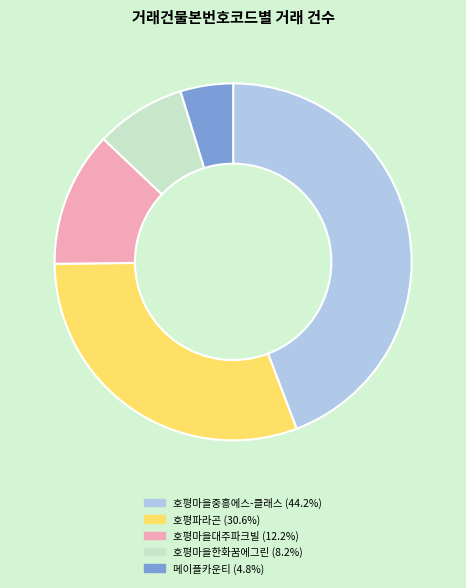

Is there a majority slice in this chart?

No